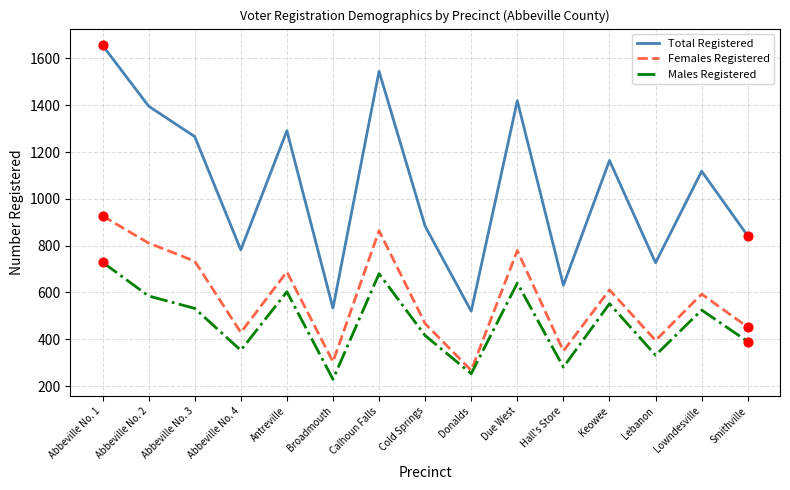

Which series has the largest total across all categories?

Total Registered